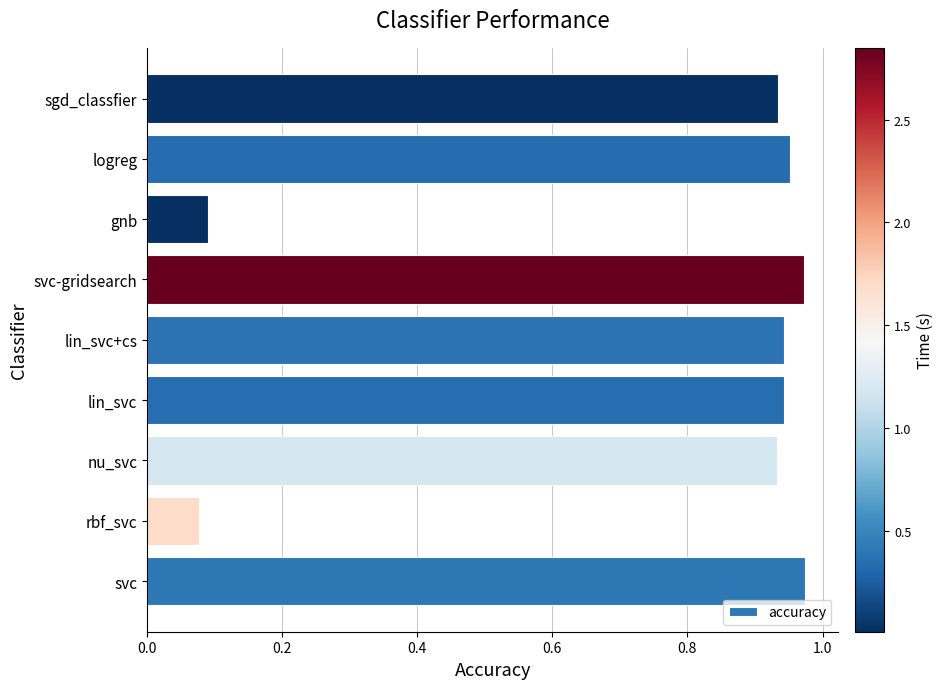

Which has a higher value, lin_svc or svc-gridsearch?

svc-gridsearch